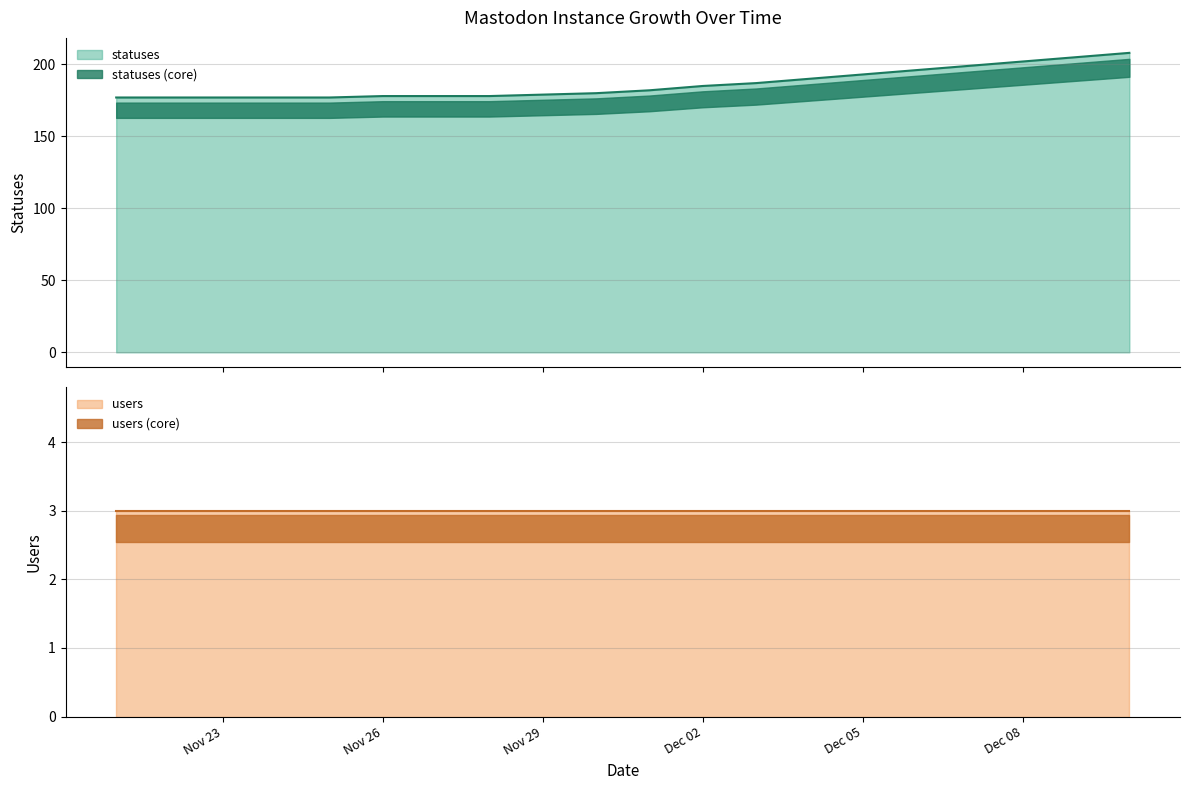

How many lines are shown in the chart?

2